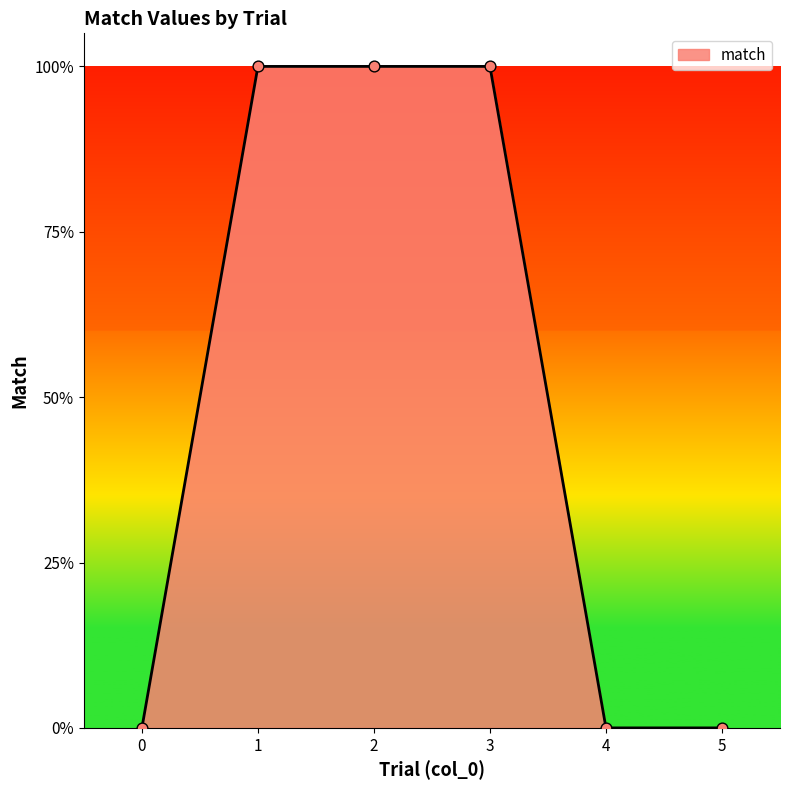

What is the change in value from 3 to 4?

-1